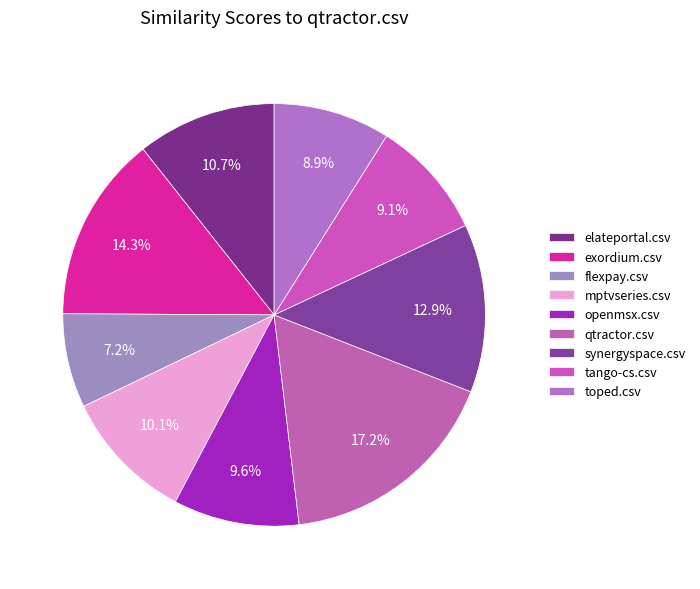

To the nearest percent, what portion does toped.csv represent?

9%